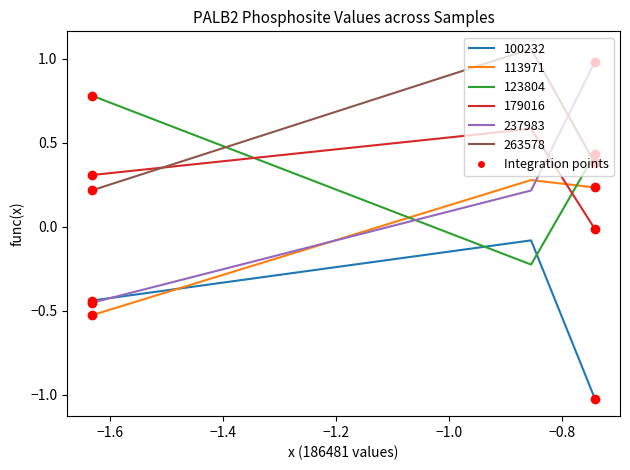

Does the chart display data point markers on the line(s)?

No